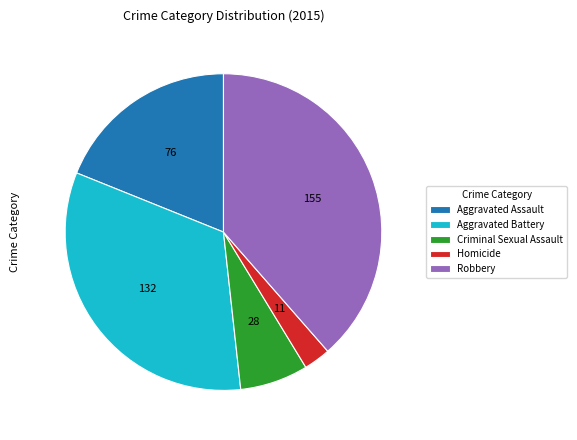

Is the sum of Criminal Sexual Assault and Aggravated Battery greater than half?

No